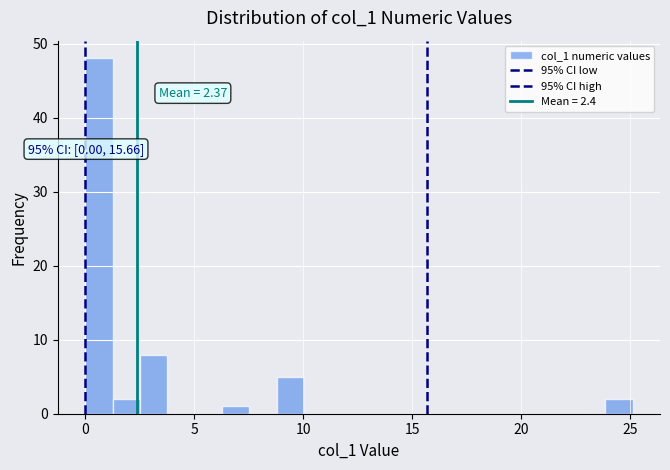

Read against the x-axis, roughly where is the centre of the tallest bar?

0.5